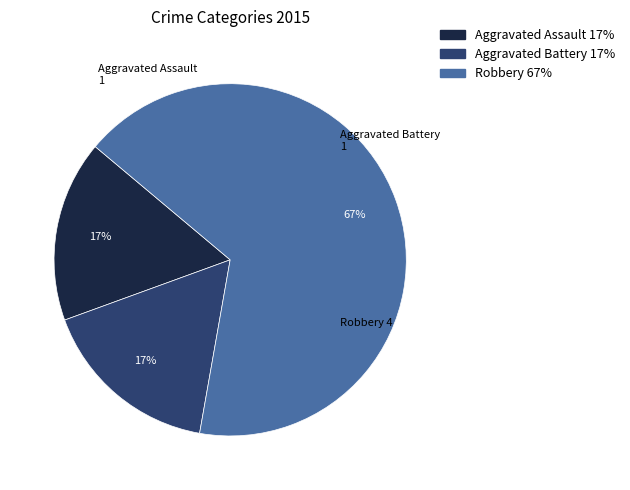

Which has a higher value, Robbery or Aggravated Assault?

Robbery